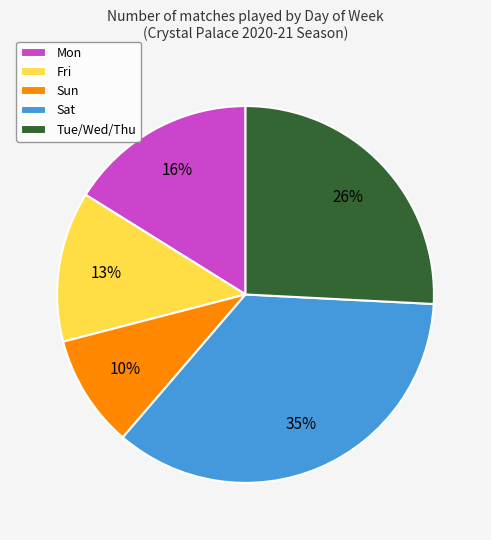

How many segments does this pie chart have?

5